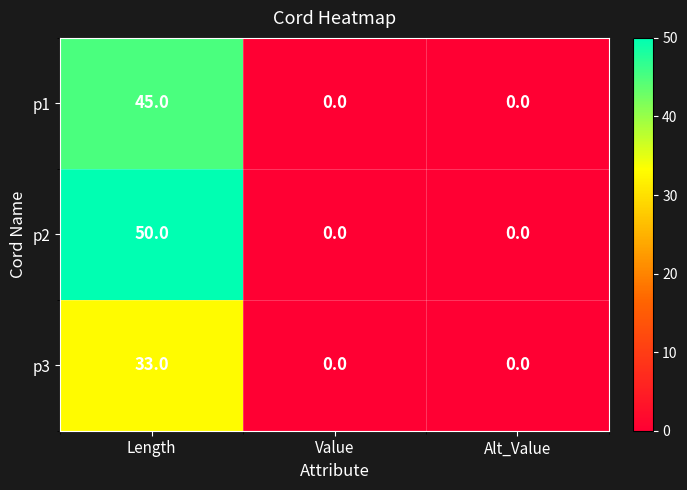

How many data points does each series have?

3